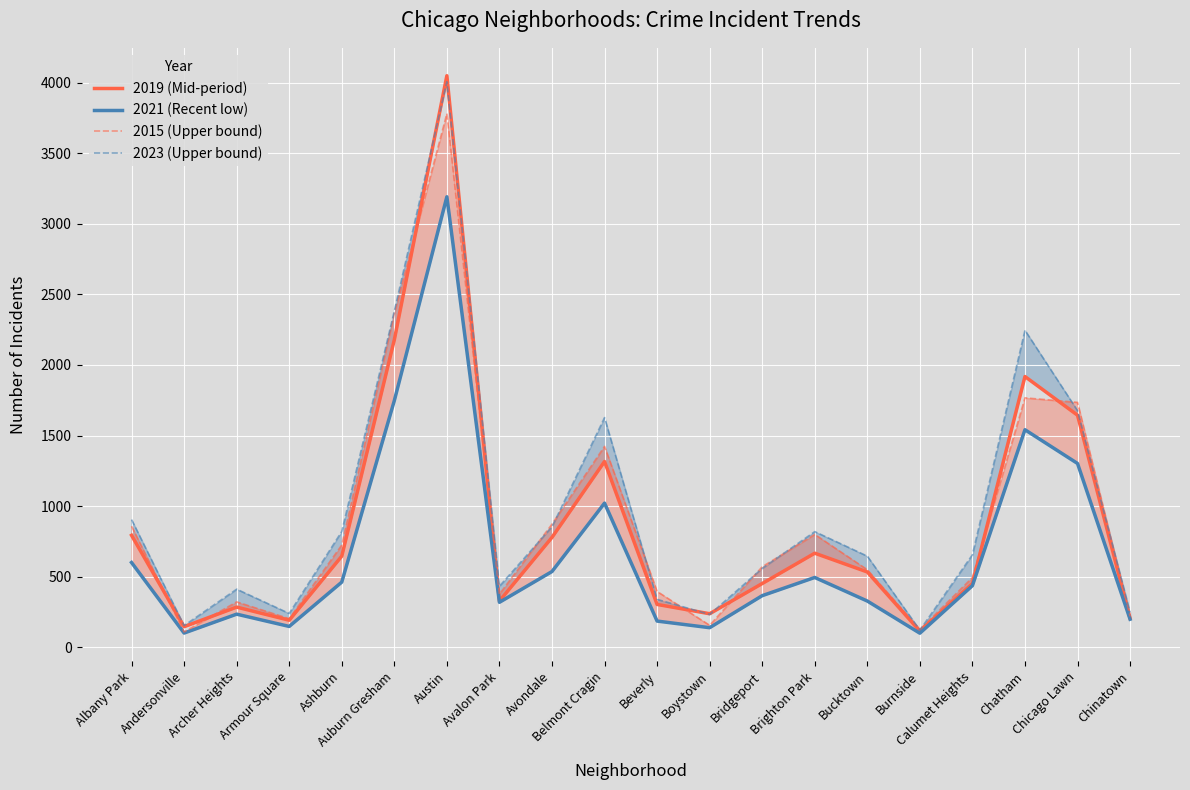

How many intersections are there between 2019 (Mid-period) and 2023 (Upper bound)?

4